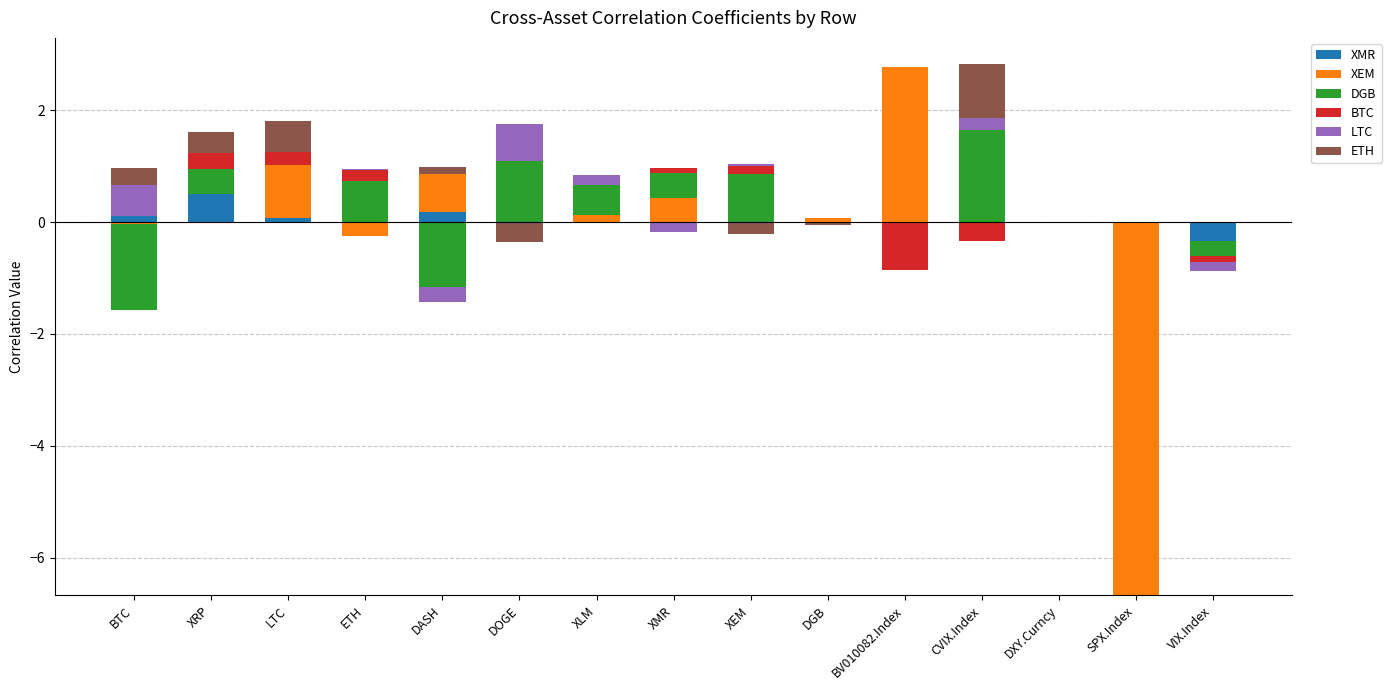

Rank the categories by XMR value from highest to lowest.

XRP, DASH, BTC, LTC, ETH, DOGE, XLM, XMR, XEM, DGB, BV010082.Index, CVIX.Index, DXY.Curncy, SPX.Index, VIX.Index